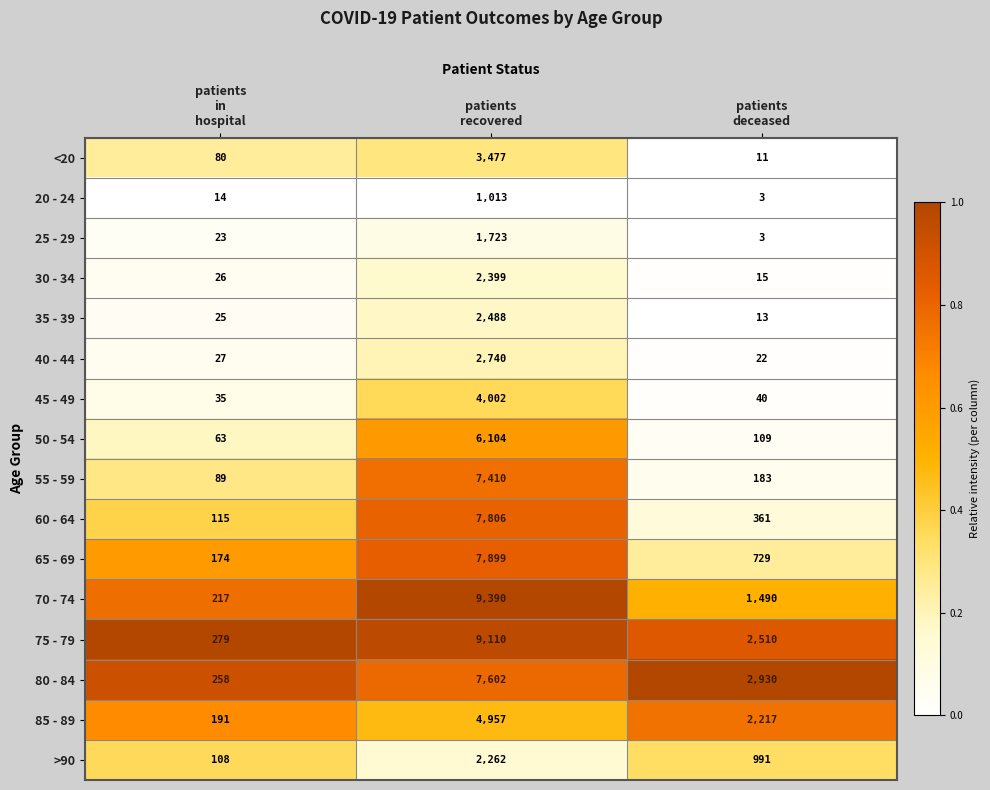

What is the difference between the maximum and second lowest values in the 80 - 84 series?

4672